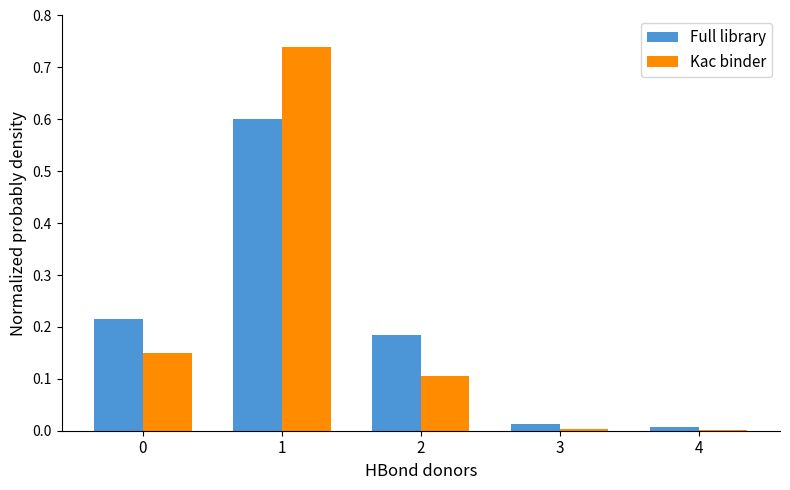

What is the difference between the Full library values at 1 and 4?

0.6